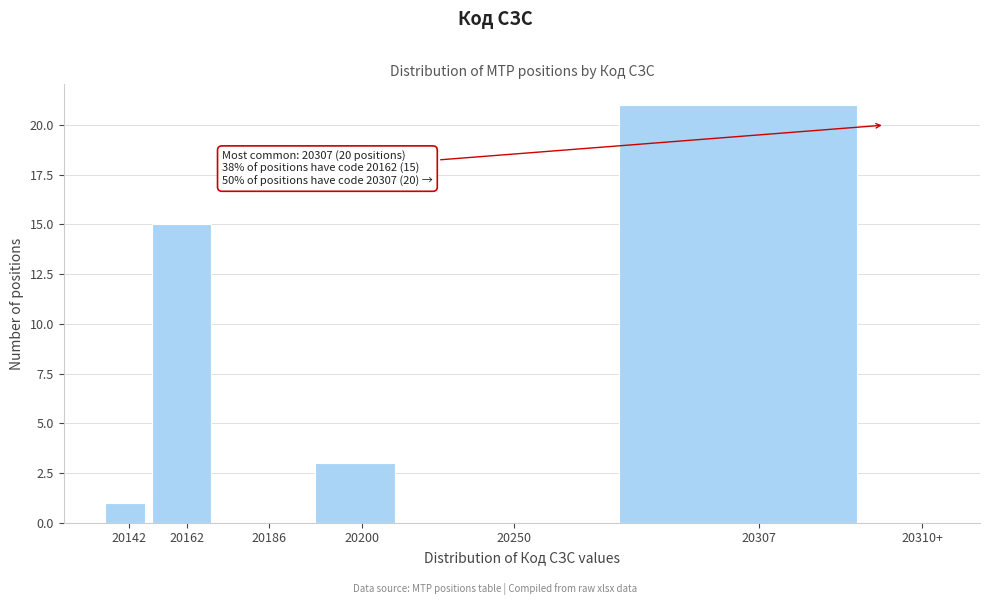

Reading left to right, what are all the values shown in this chart?

20142=1	20162=15	20186=0	20200=3	20250=0	20307=21	20310+=0